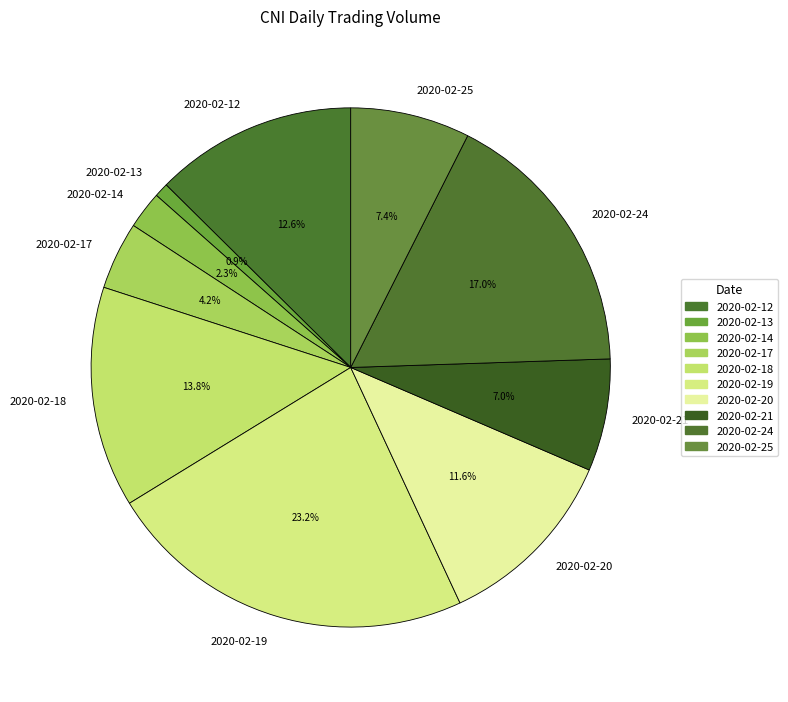

To the nearest percent, what is the average slice percentage?

10%